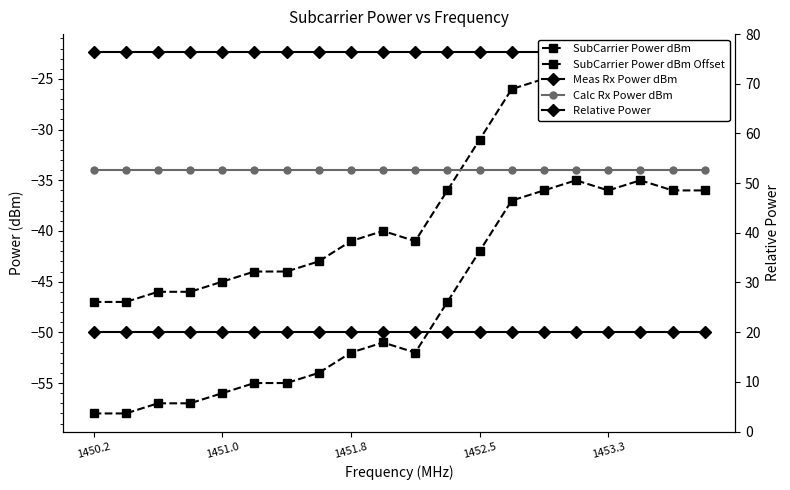

List the series in order of their peak value, highest first.

Relative Power, Meas Rx Power dBm, SubCarrier Power dBm, Calc Rx Power dBm, SubCarrier Power dBm Offset